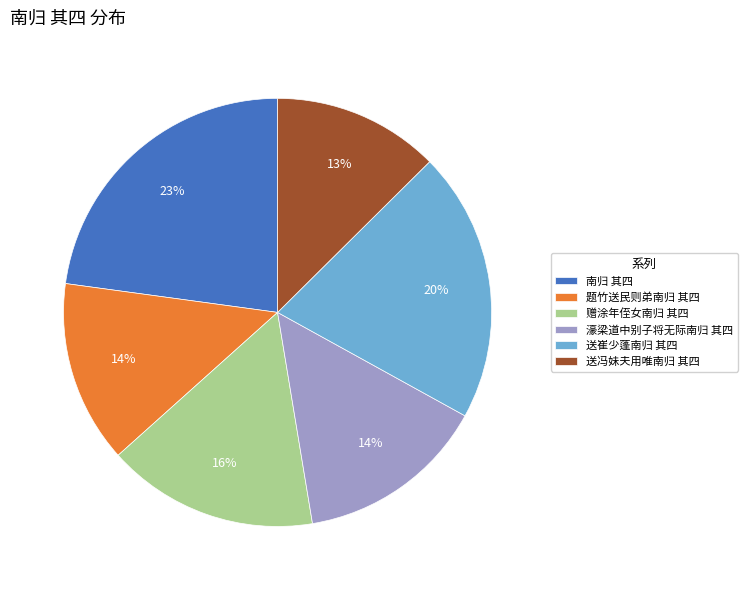

To the nearest percent, what is the combined percentage of 濠梁道中别子将无际南归 其四 and 赠涂年侄女南归 其四?

30%